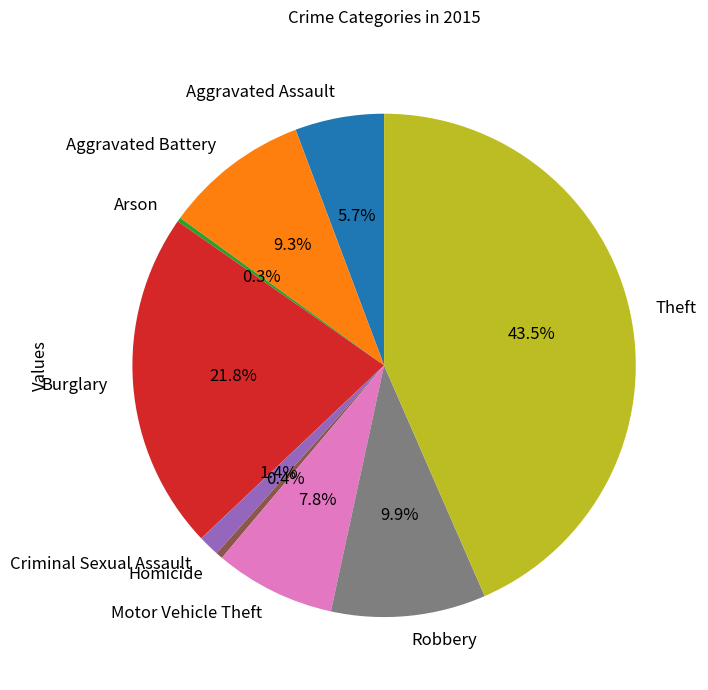

To the nearest percent, what percentage of the pie is Aggravated Battery?

9%